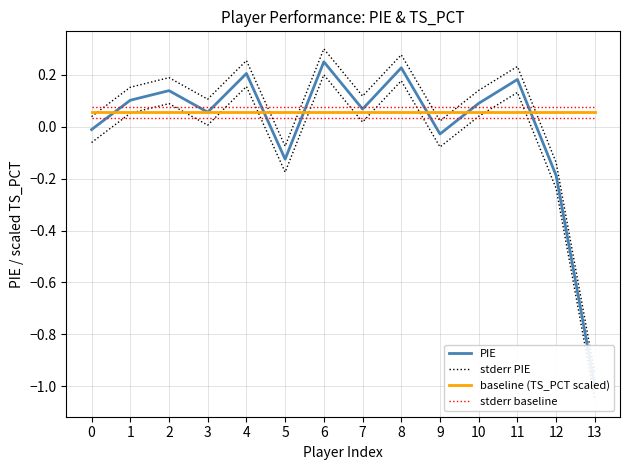

True or false: stderr baseline has more than 0 interior local peaks.

False